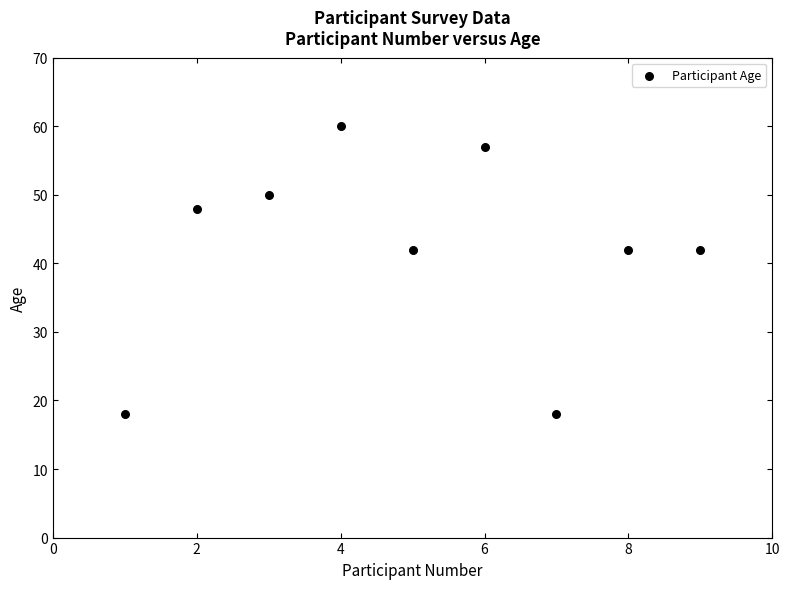

What is the range of X values (max minus min)?

8